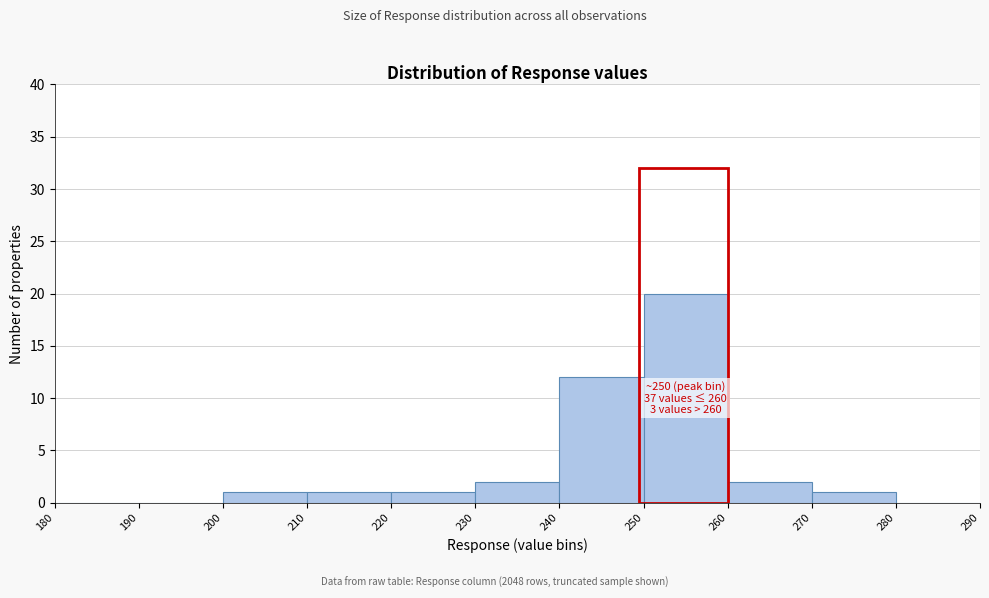

Which range on the x-axis has the tallest bar?

250 to 260